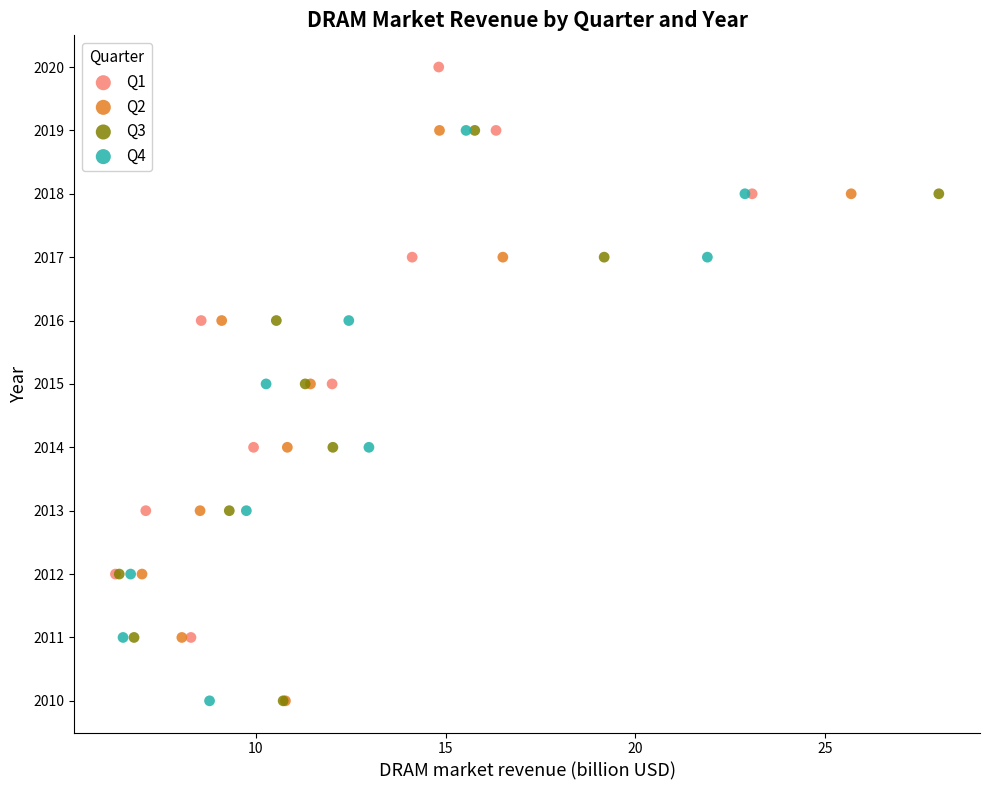

Which series reaches the maximum Y coordinate?

Q1